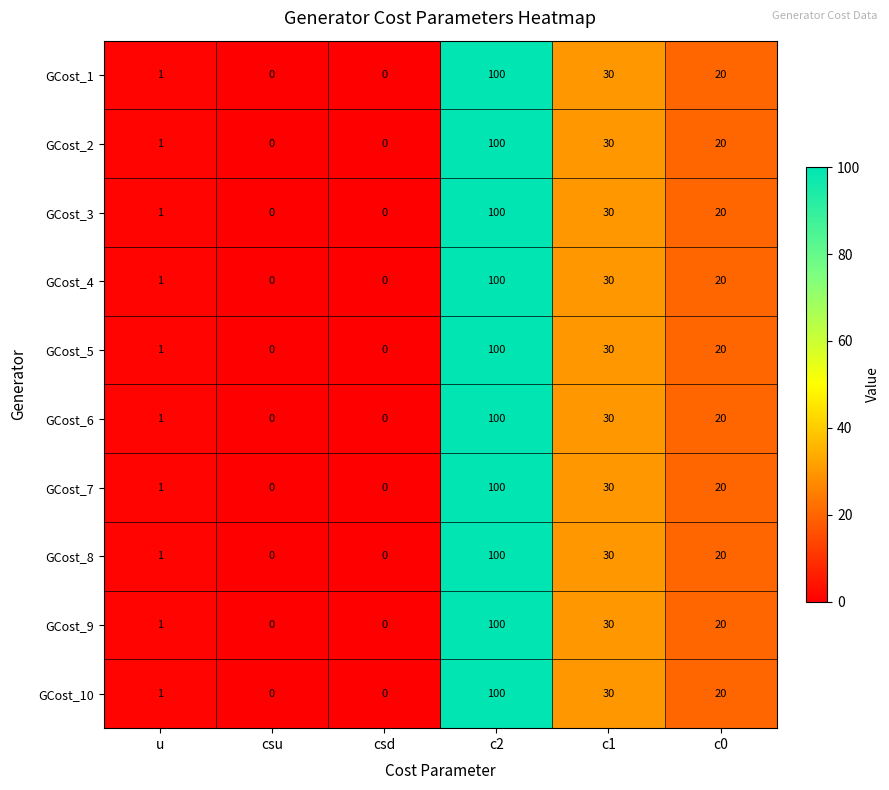

Where does the GCost_6 series first go above 20?

c2